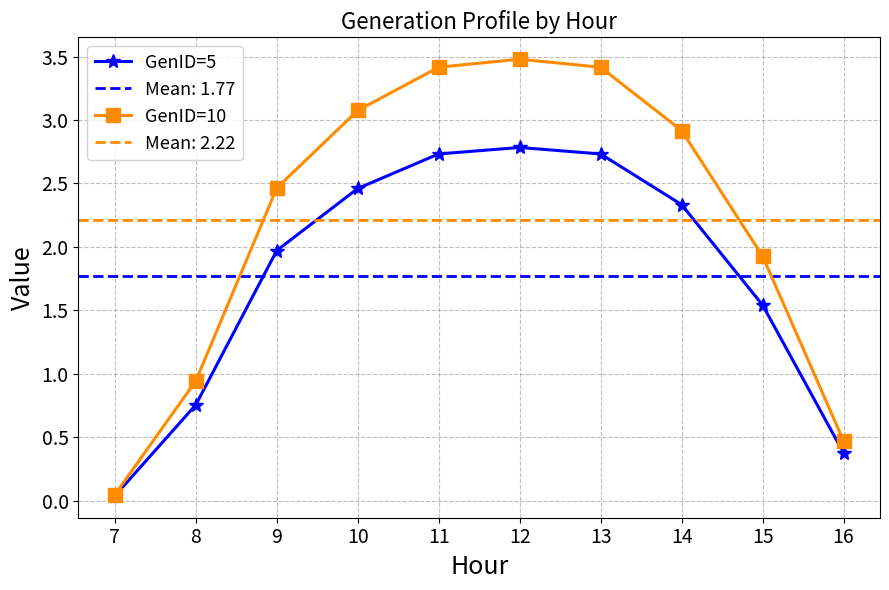

Which series has the largest range (max minus min)?

GenID=10